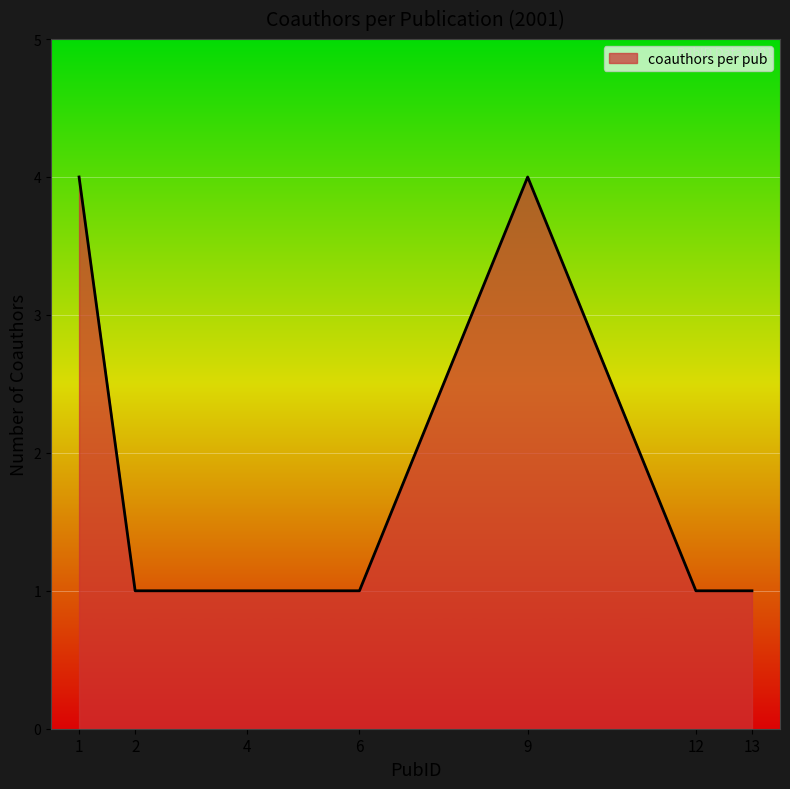

Read the value at 6.

1